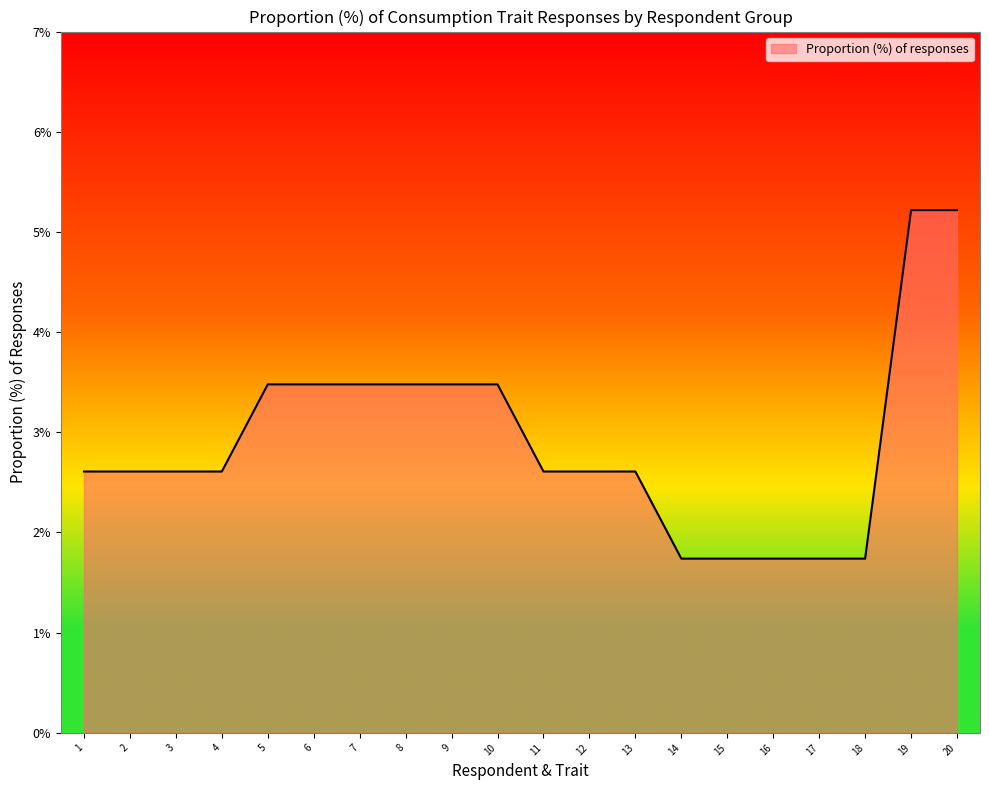

What is the change in value from 12 to 18?

-0.9